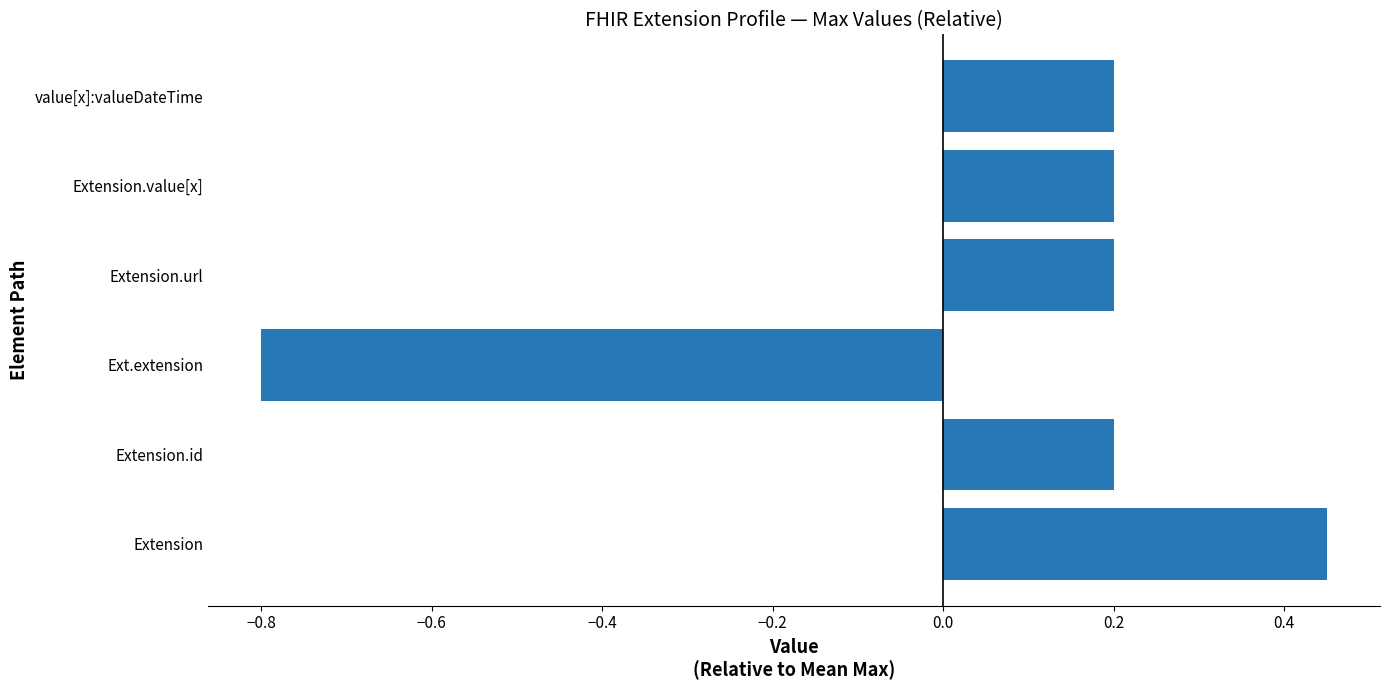

What is the sum of the values at Ext.extension and Extension.value[x]?

-0.6